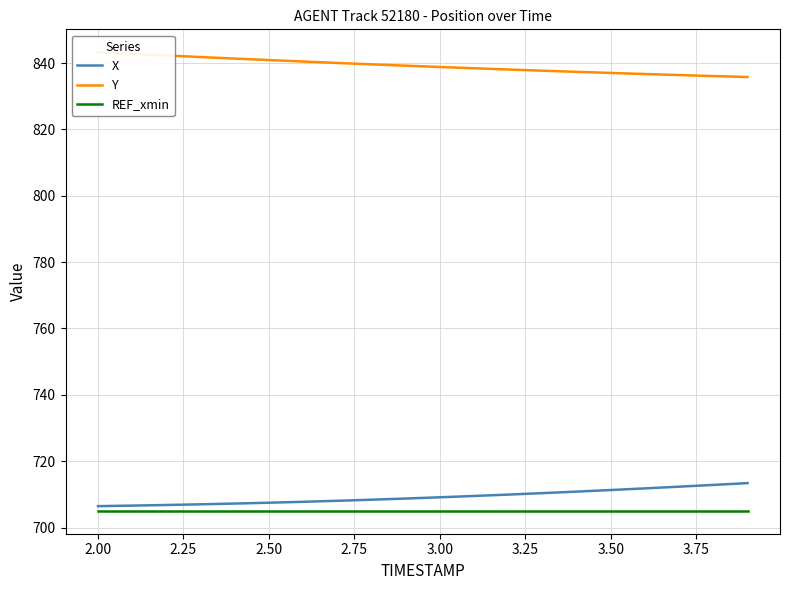

What position from the left is 3.00?

11